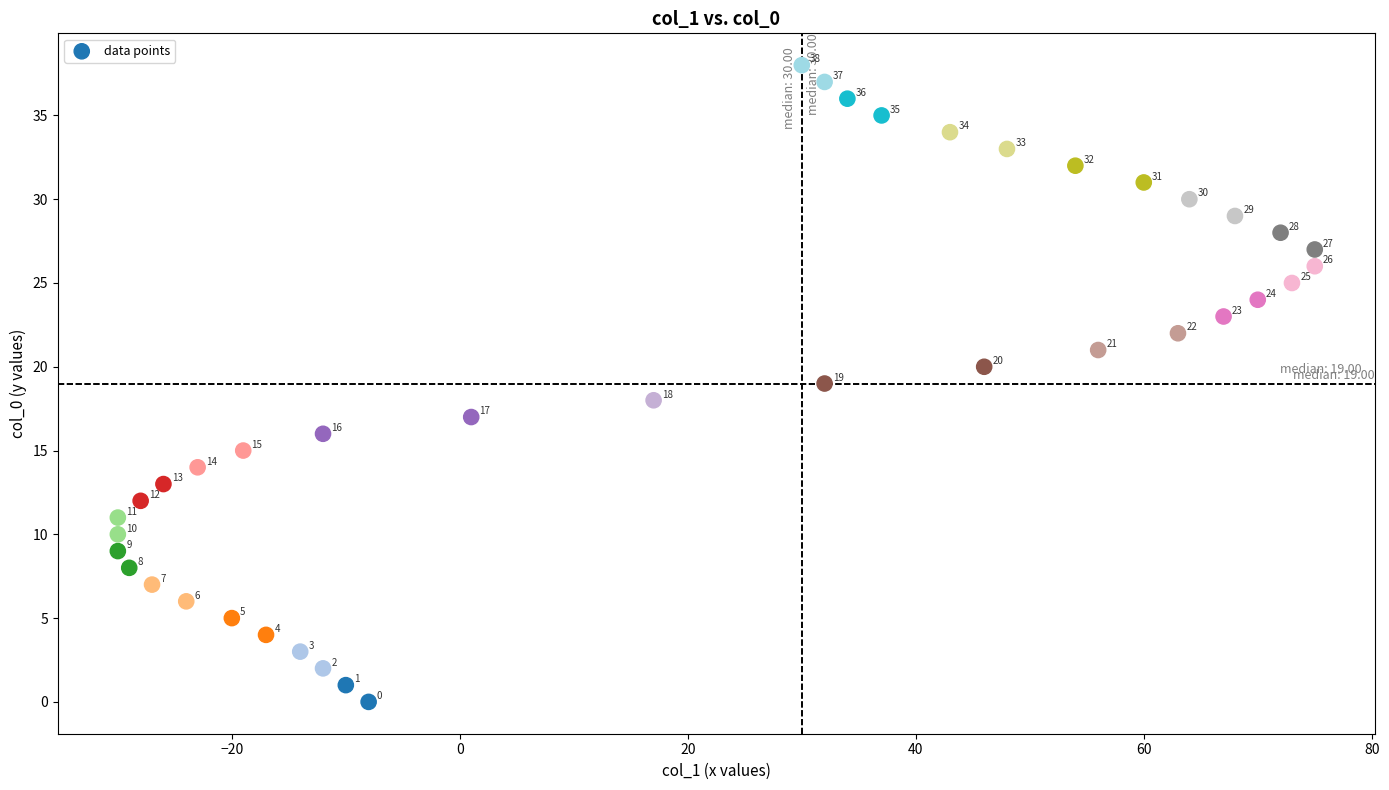

What is the range of Y values (max minus min)?

38